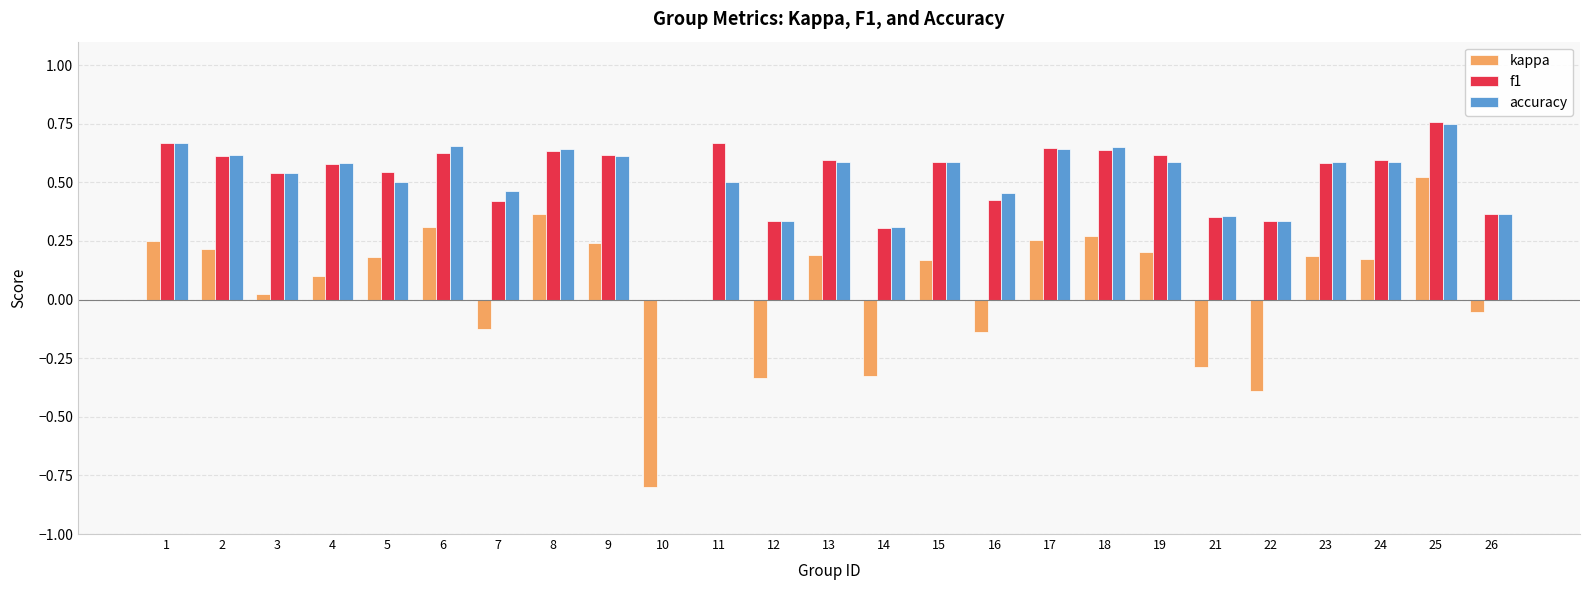

How many categories are shown in the chart?

25